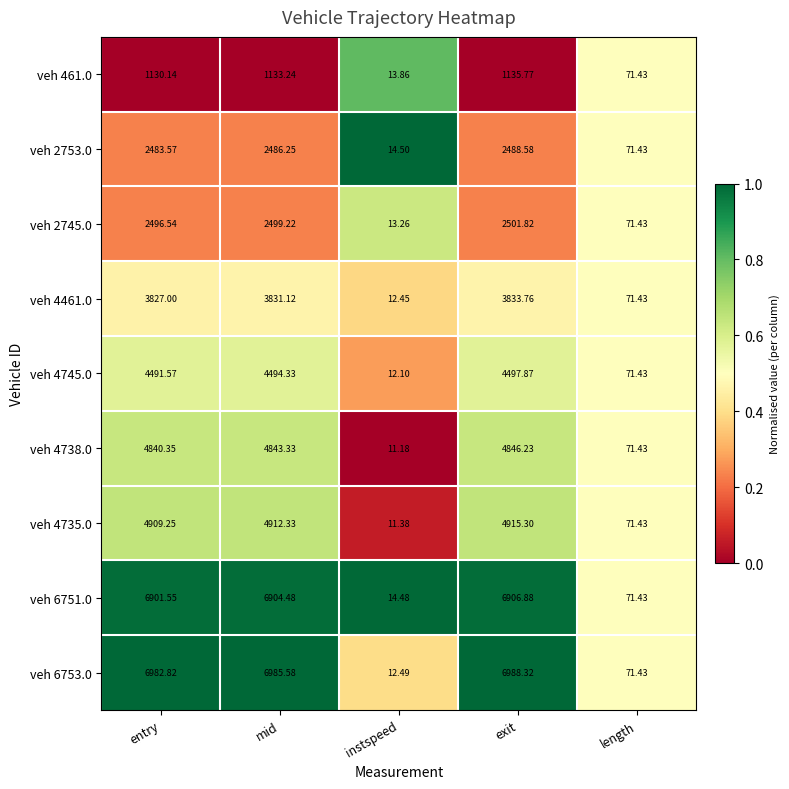

Is the value of veh 2745.0 at instspeed greater than the value of veh 4461.0 at length?

No